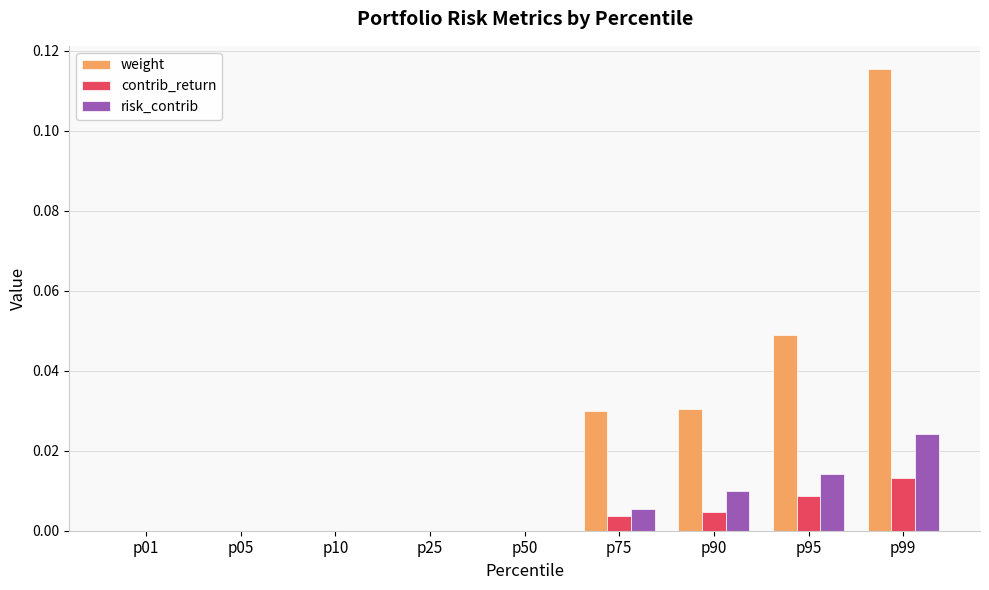

At which category is the sum across all series the highest?

p99